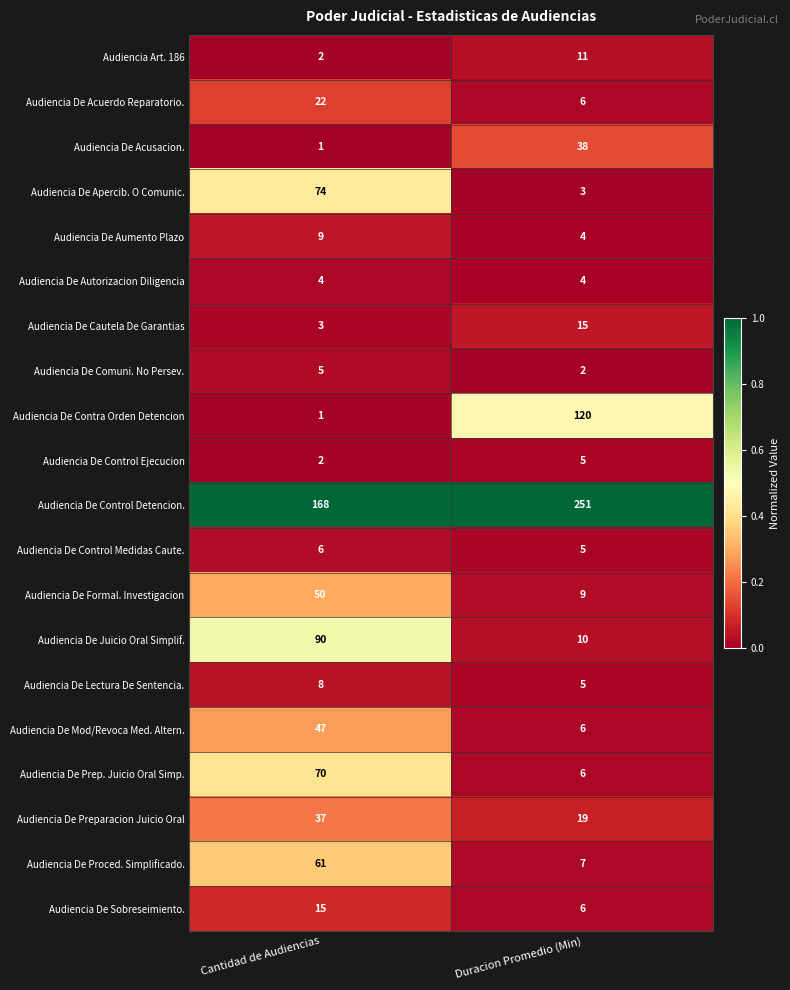

What is the greatest value displayed?

251